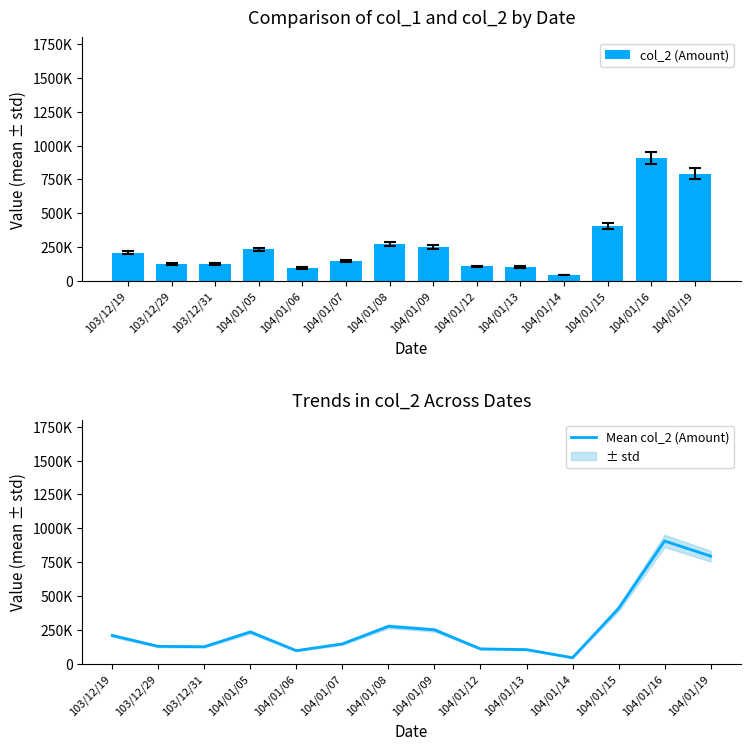

What is the sum of the Mean col_2 (Amount) values at 104/01/19 and 104/01/14?

836420